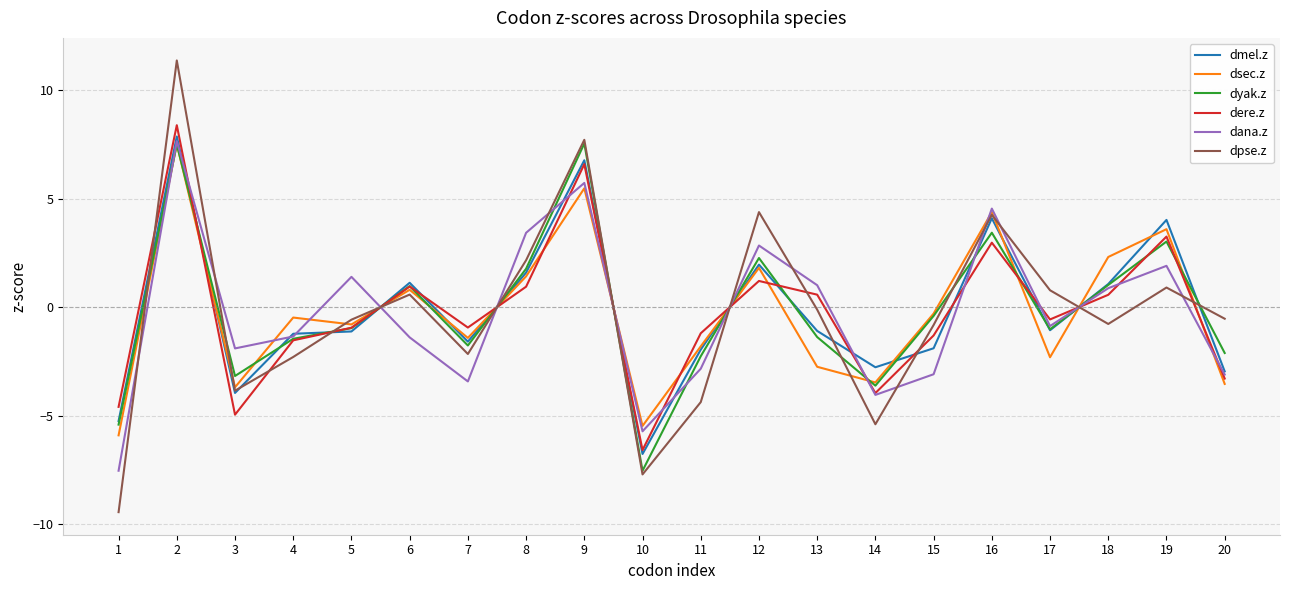

Which series has the largest range (max minus min)?

dpse.z